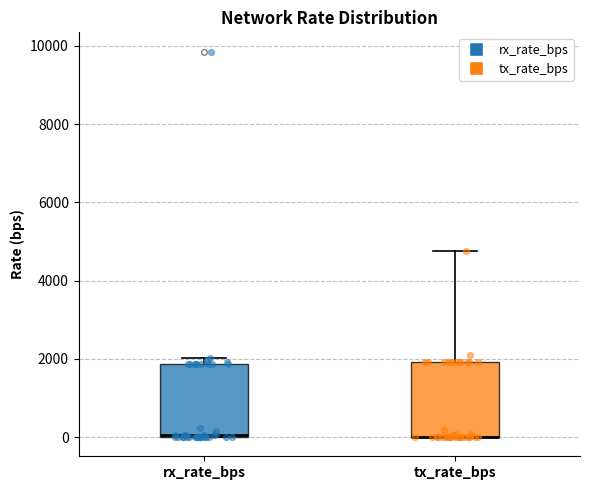

Reading left to right, read every box against the y-axis: the position of its median line, the range the box covers, and the ends of its whiskers. The values are not printed on the chart, so give them approximately, as read against the axis.

rx_rate_bps: median 0 (drawn on the box's lower edge), box 0 to 1800, whiskers 0 to 2000
tx_rate_bps: median 0 (drawn on the box's lower edge), box 0 to 2000, whiskers 0 to 4800